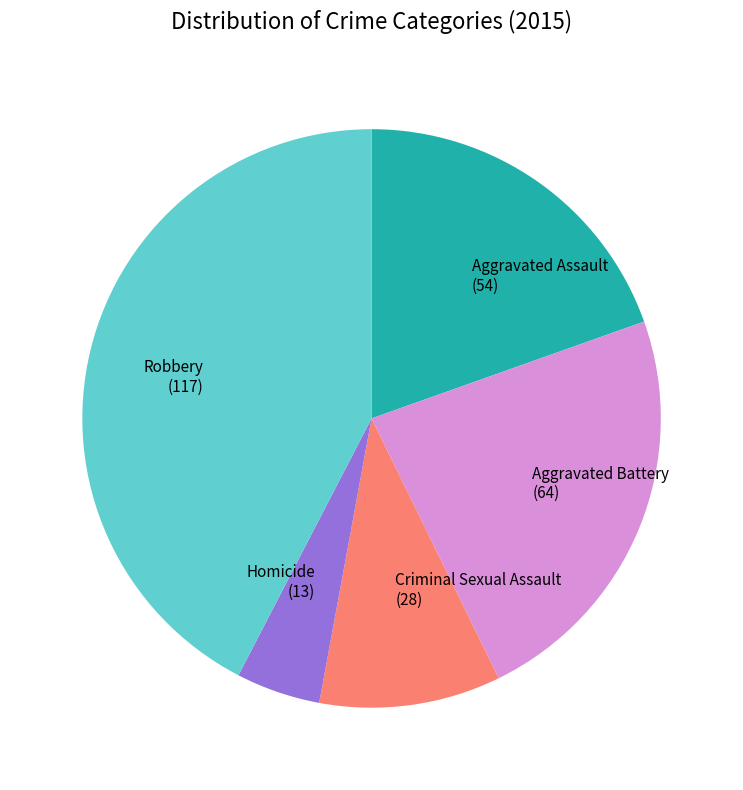

Is there a majority slice in this chart?

No